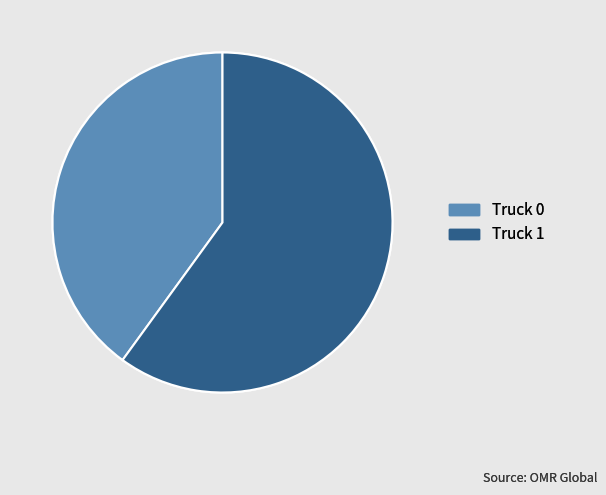

Rank the categories by value from lowest to highest.

Truck 0, Truck 1